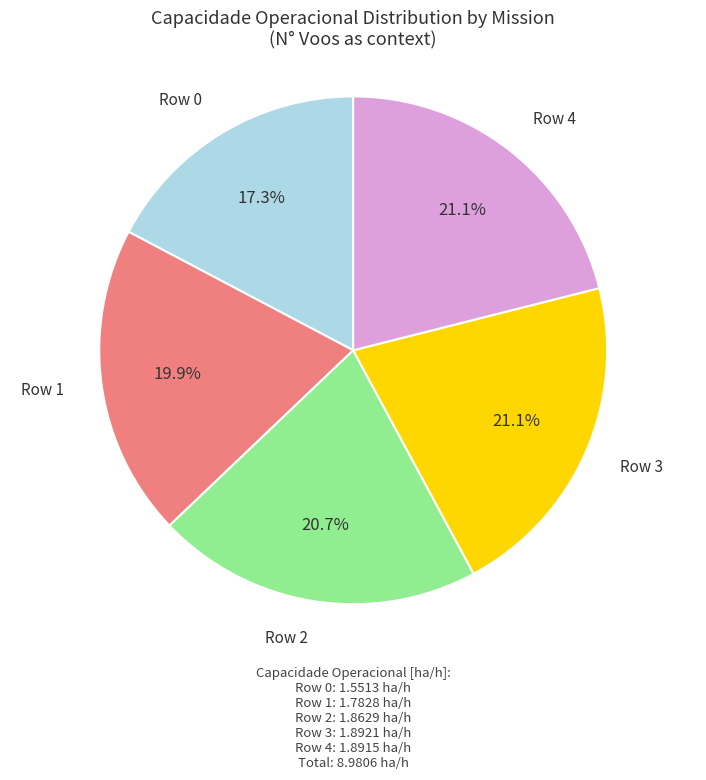

Does any single category account for the majority?

No